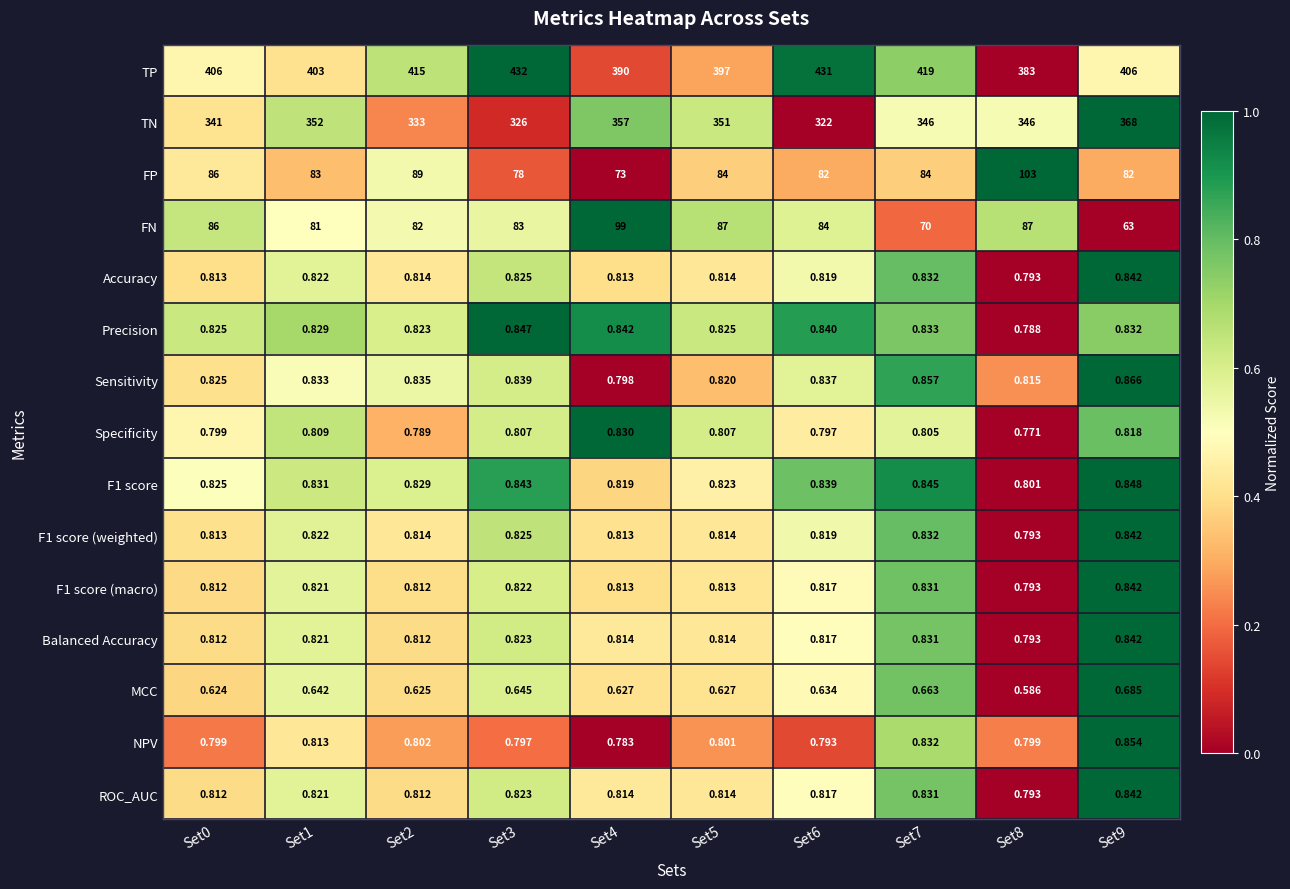

Which series has the largest total across all categories?

TP